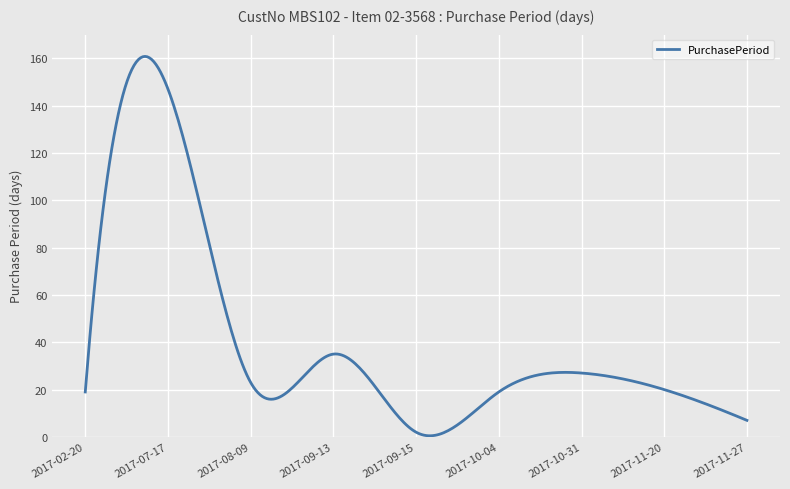

How many lines are shown in the chart?

1